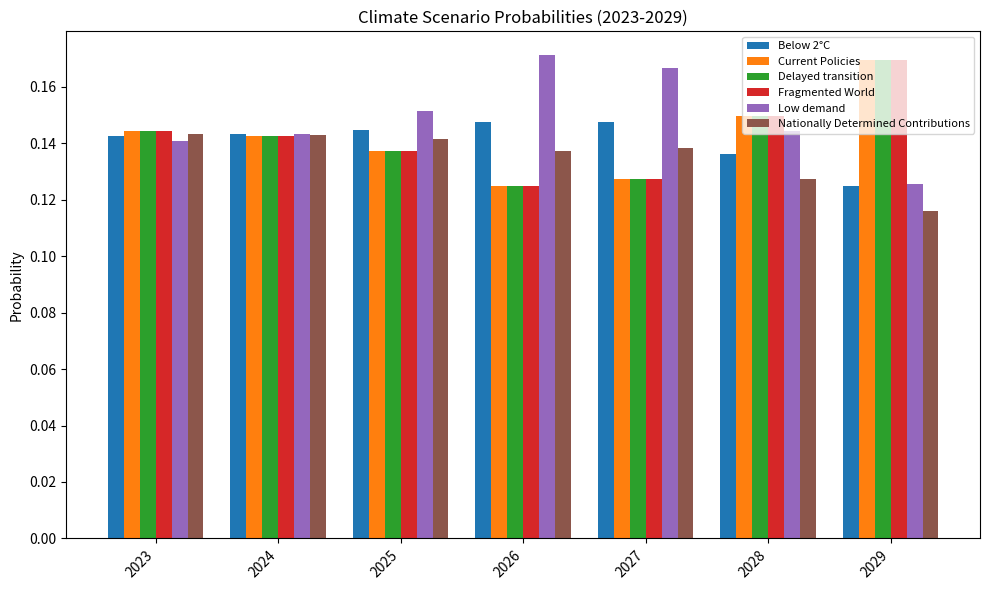

The Below 2°C series shows 0.2 at 2026. True or false?

False